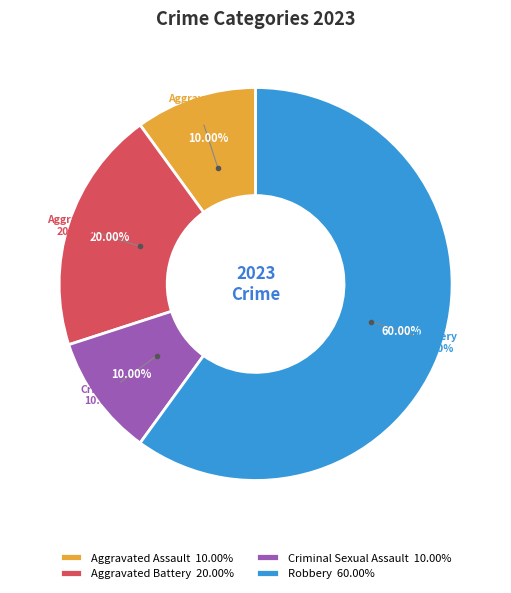

True or false: Aggravated Battery accounts for 20% of the total.

True